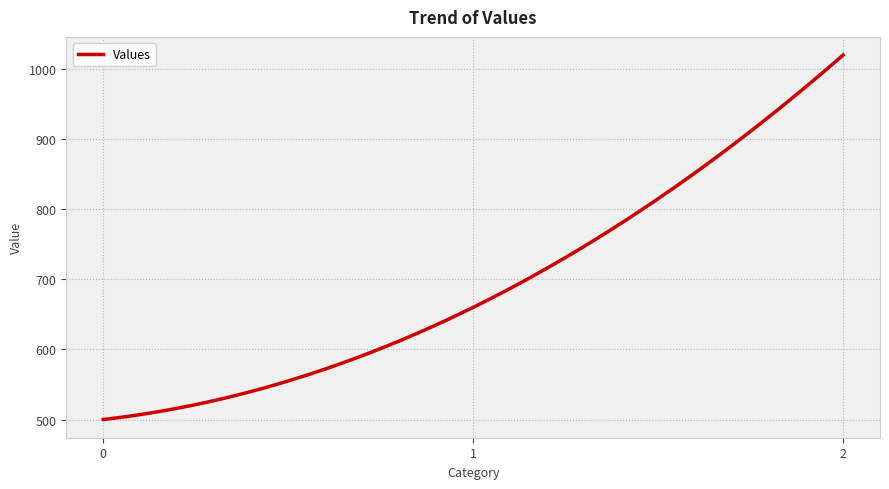

What is the difference between the maximum and minimum values?

520.0